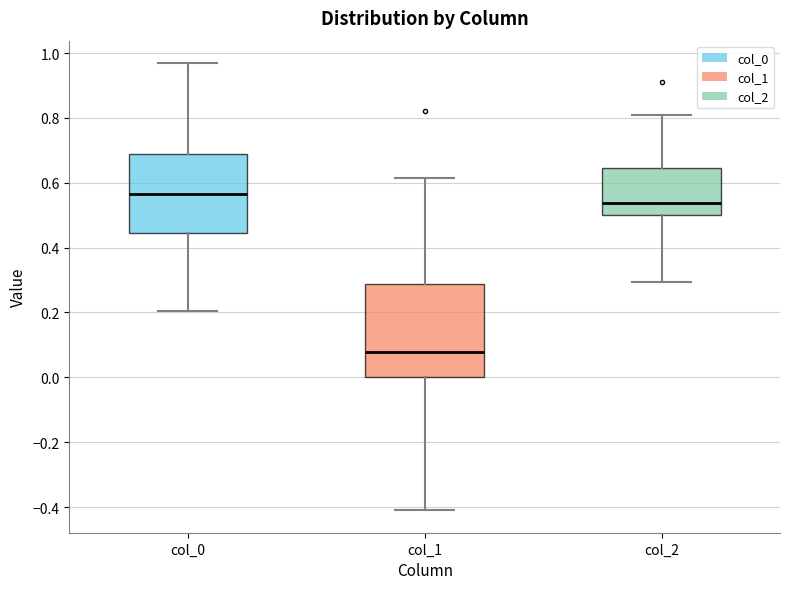

Which box is the tallest, from its lower edge to its upper edge?

col_1